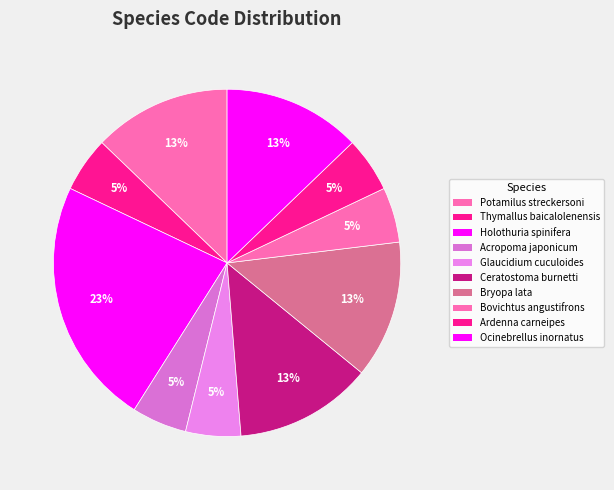

To the nearest percent, what is the average slice percentage?

10%